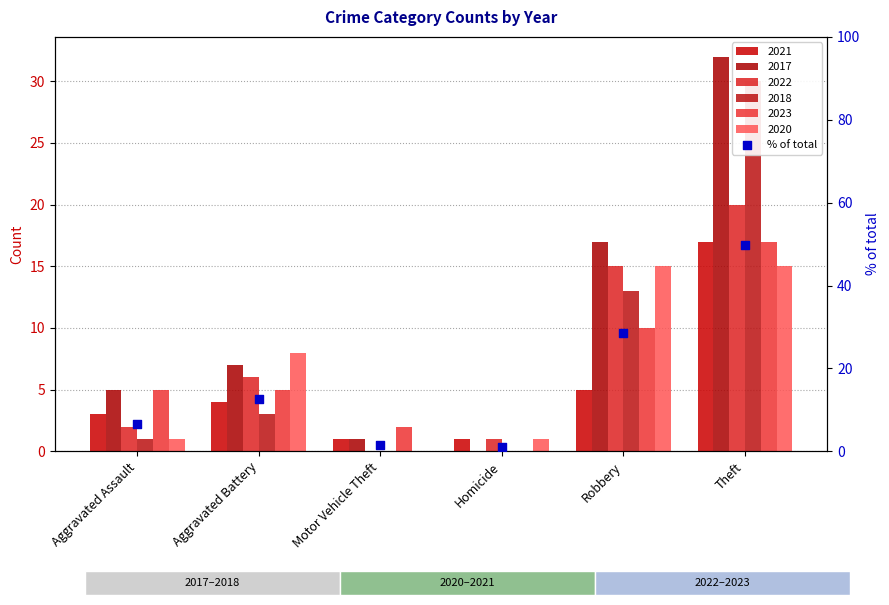

What is the change in value from Aggravated Assault to Motor Vehicle Theft?

-4.9